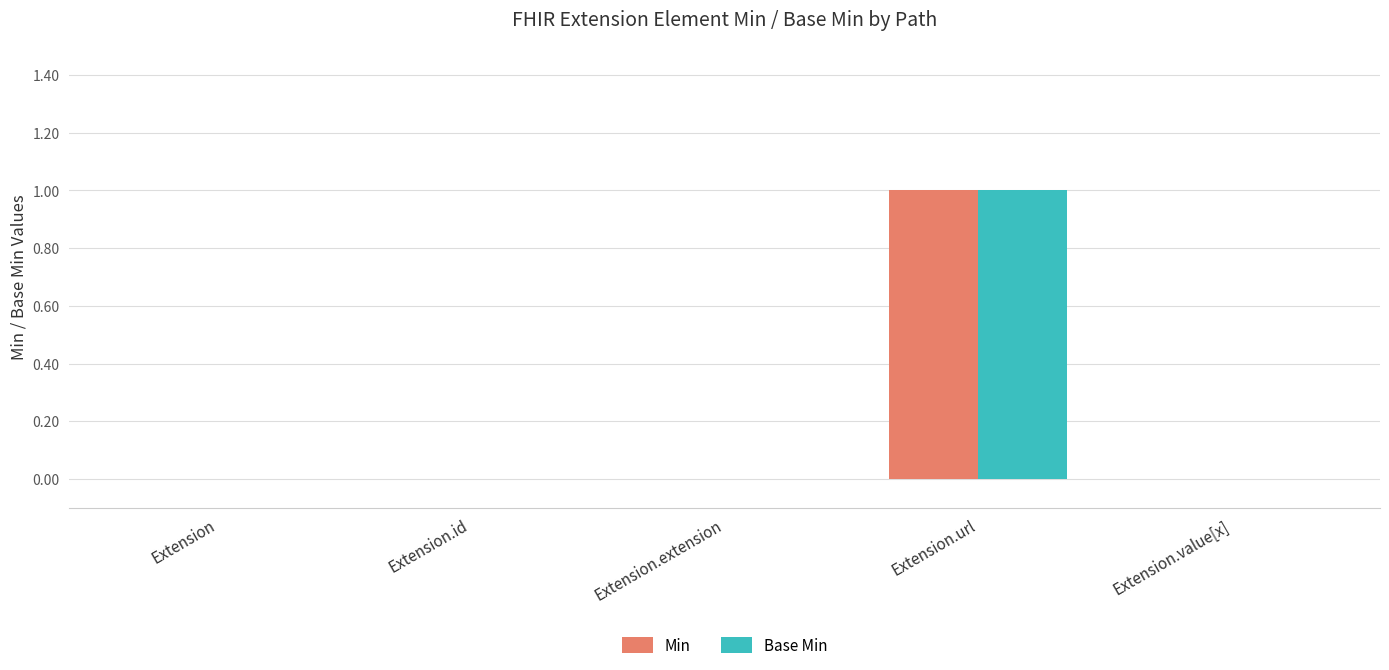

Is it true that Min equals 0 at Extension.value[x]?

True